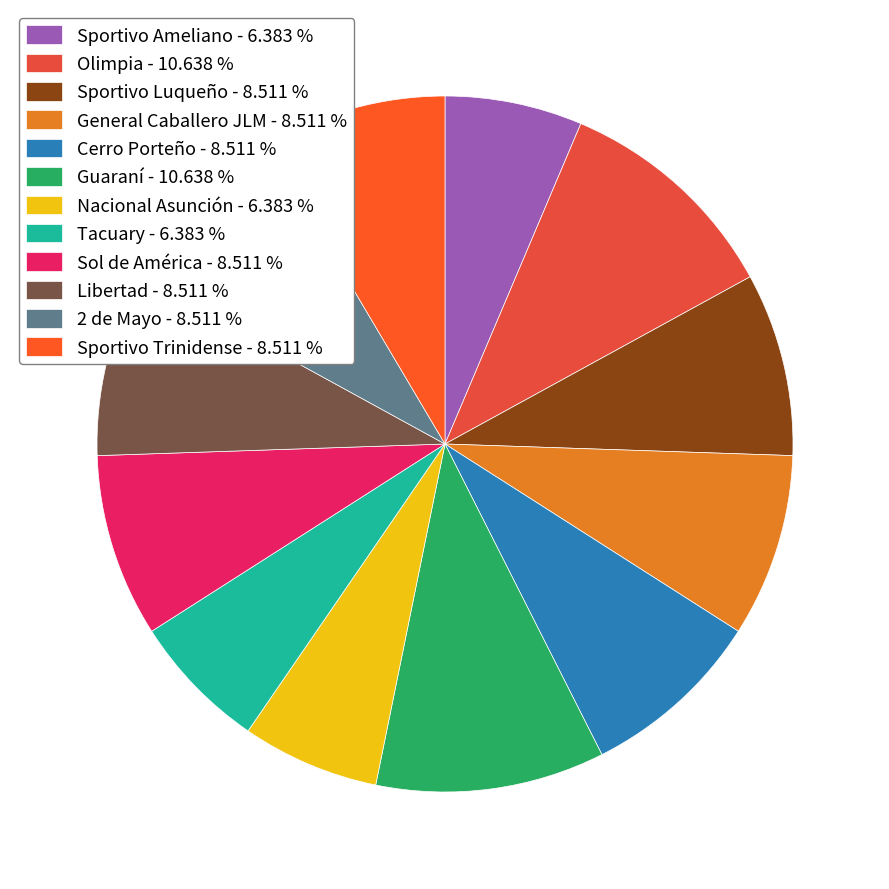

How many slices are in this pie chart?

12